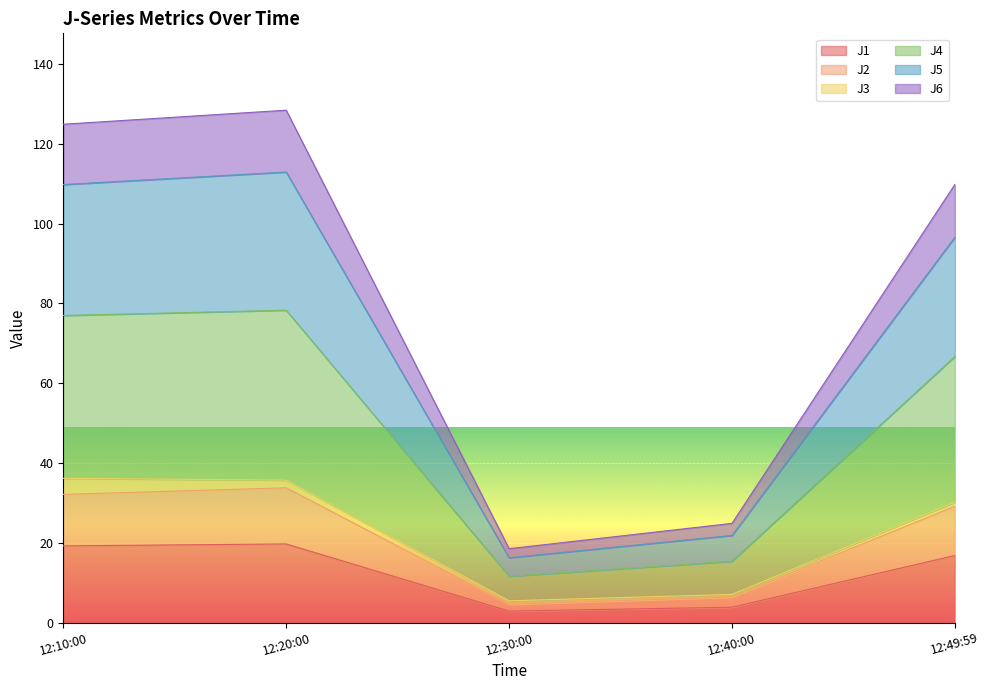

What is the difference between the maximum and minimum values in the J1 series?

16.8